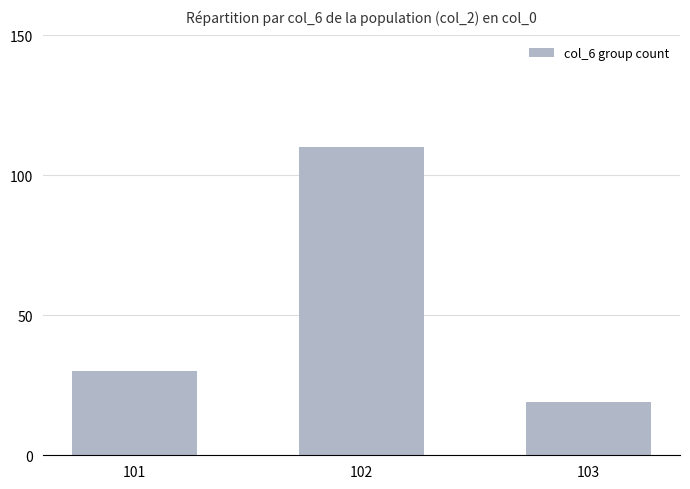

Reading right to left, extract all data points from this chart.

19	110	30